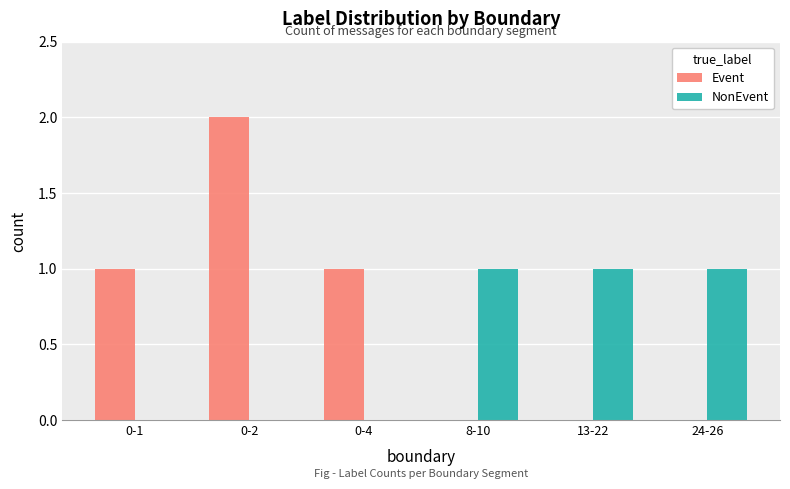

Between 0-2 and 0-4, which series saw the biggest shift?

Event